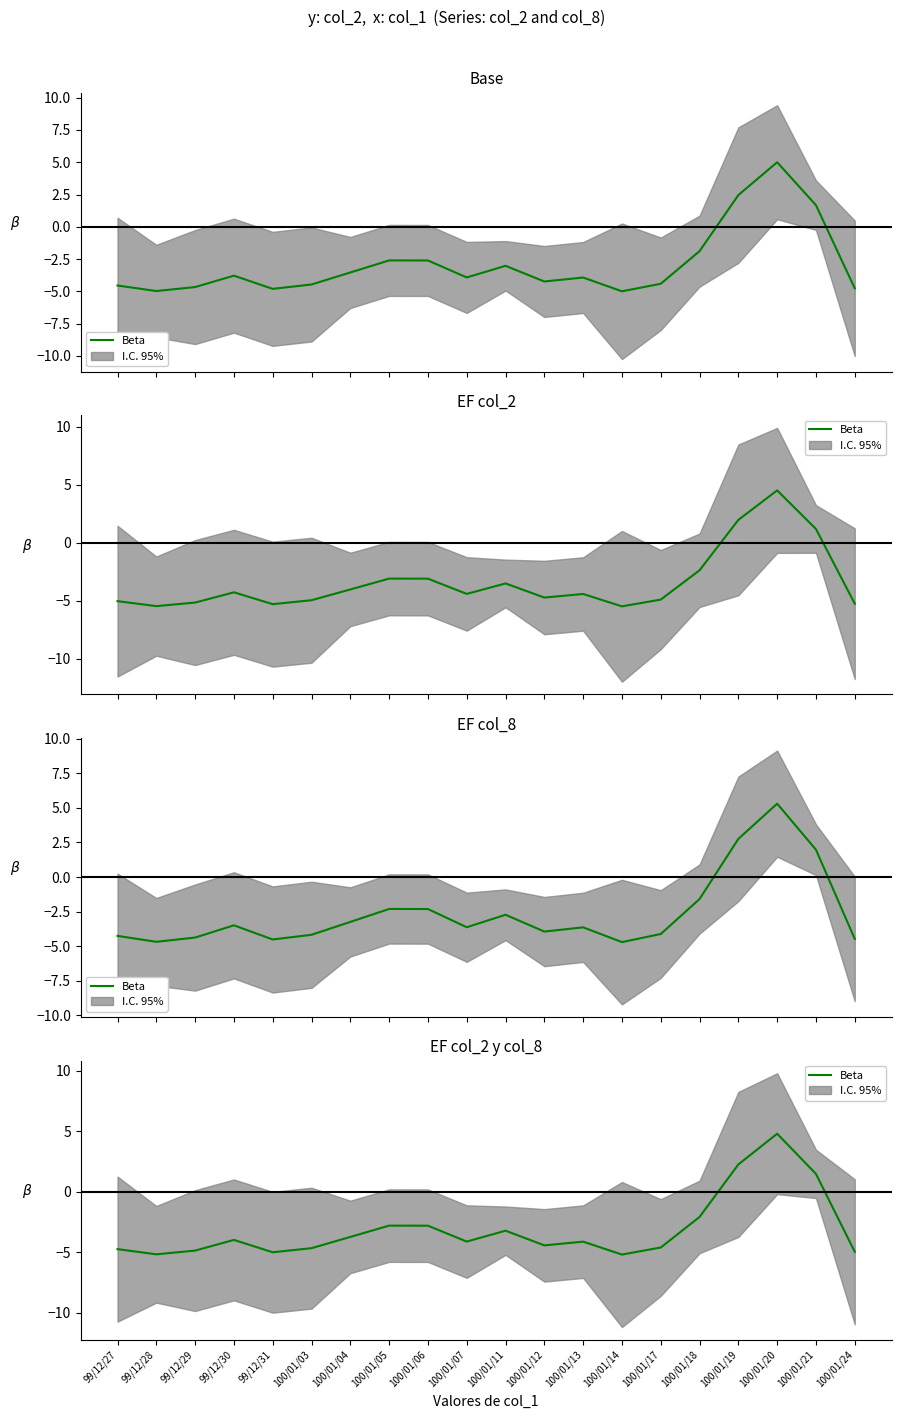

What value does the data have at 100/01/12?

-4.4